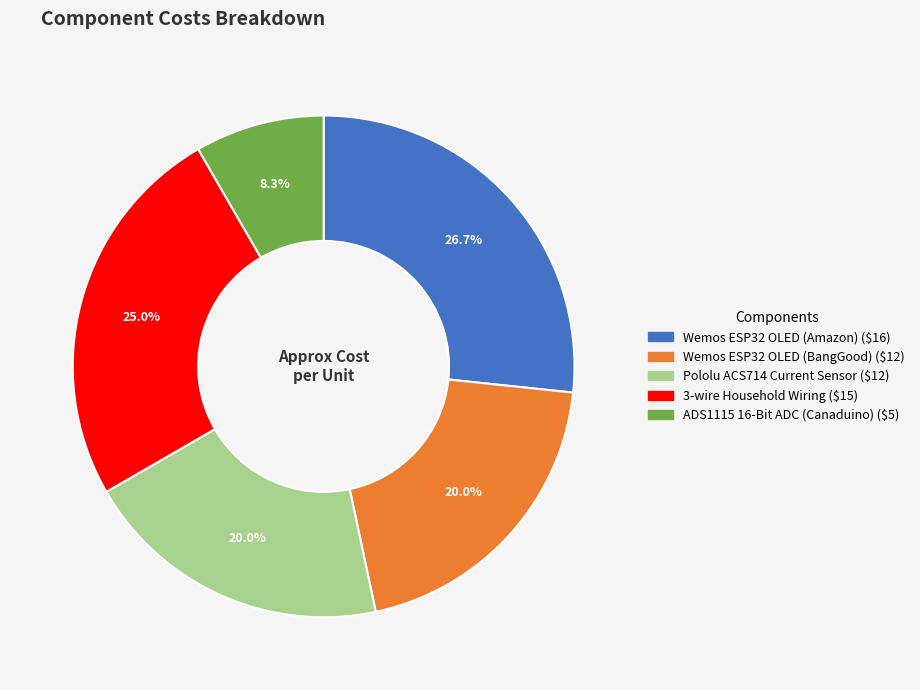

How many segments does this pie chart have?

5